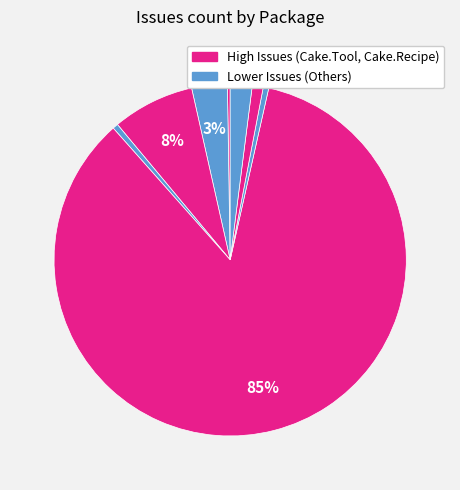

Which category has the biggest portion of the pie?

Cake.Tool